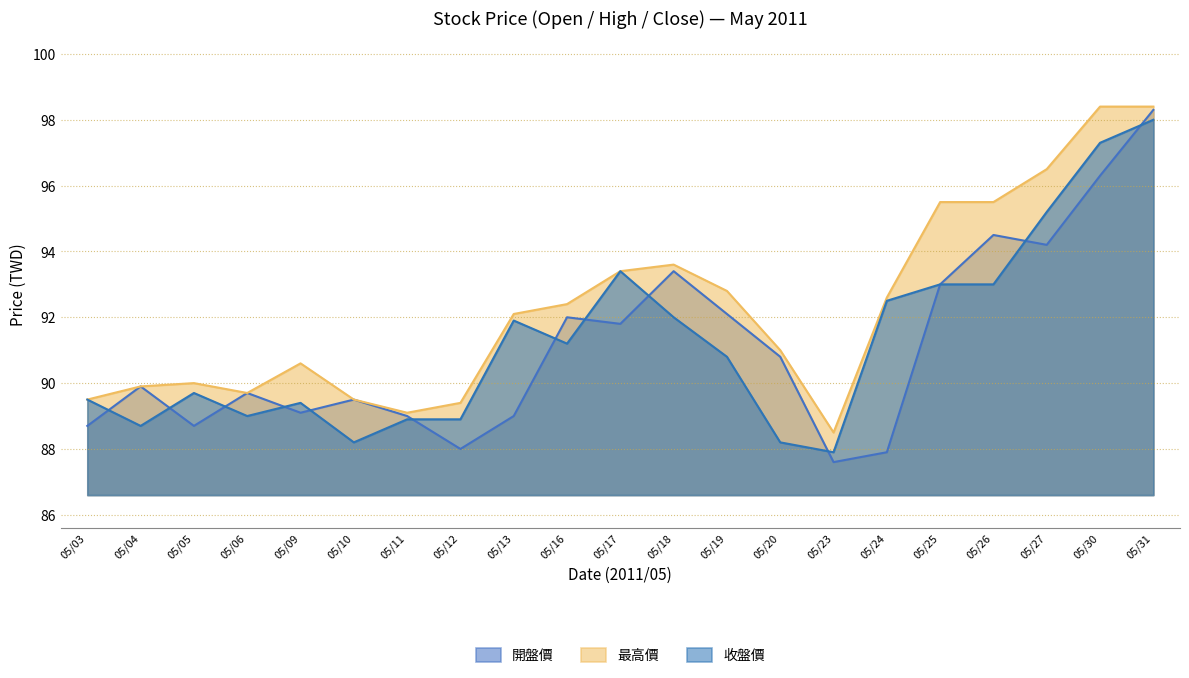

In 開盤價, how many points are lower than both neighbors (excluding endpoints)?

6